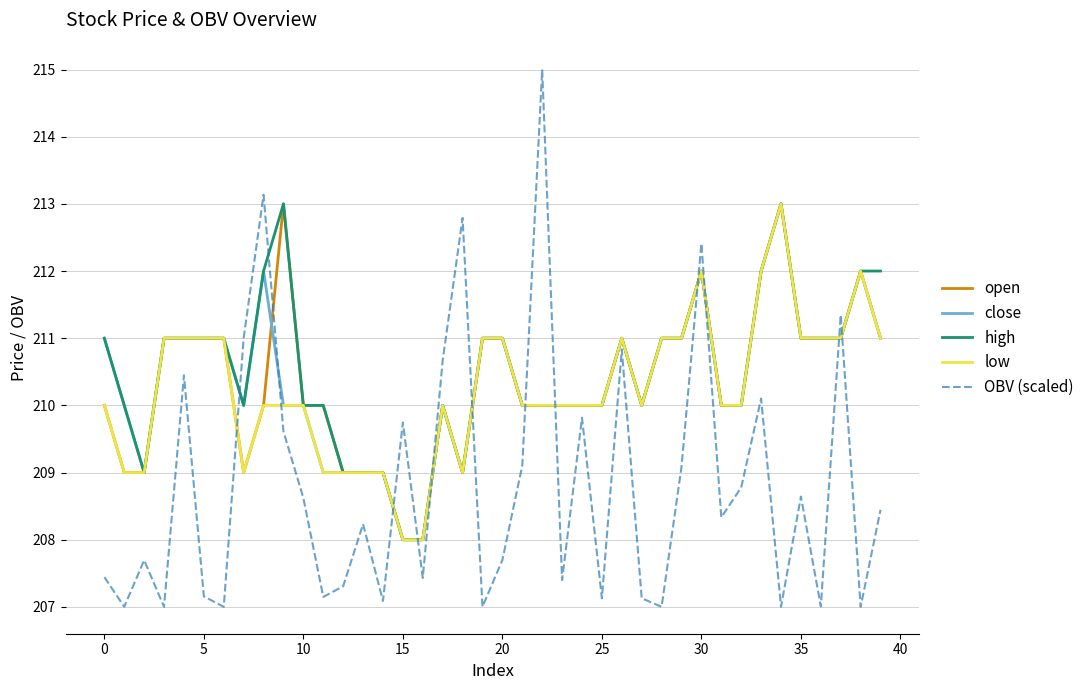

True or false: OBV (scaled) and high cross at least once.

True